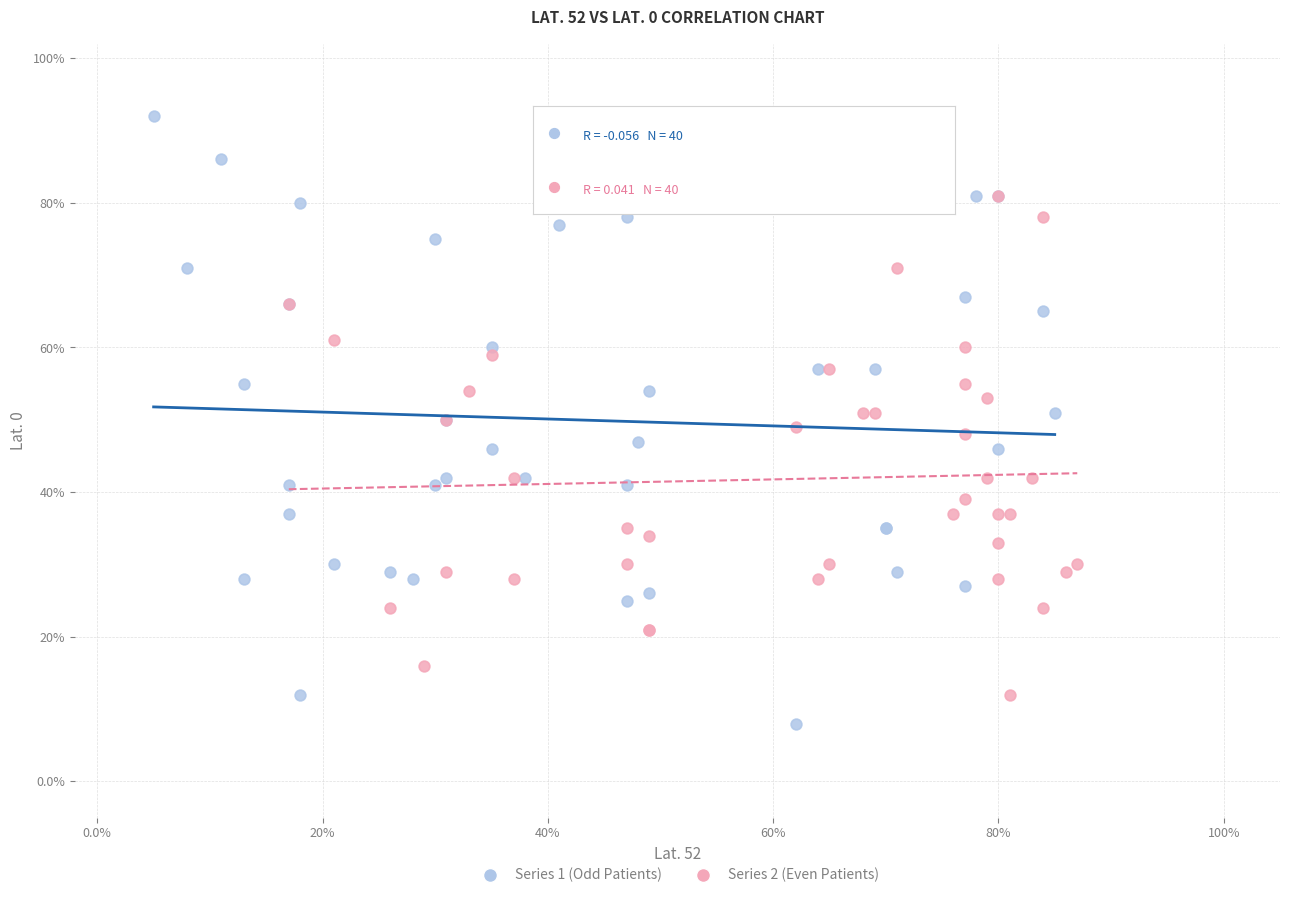

Which series contains the highest Y value?

Series 1 (Odd Patients)